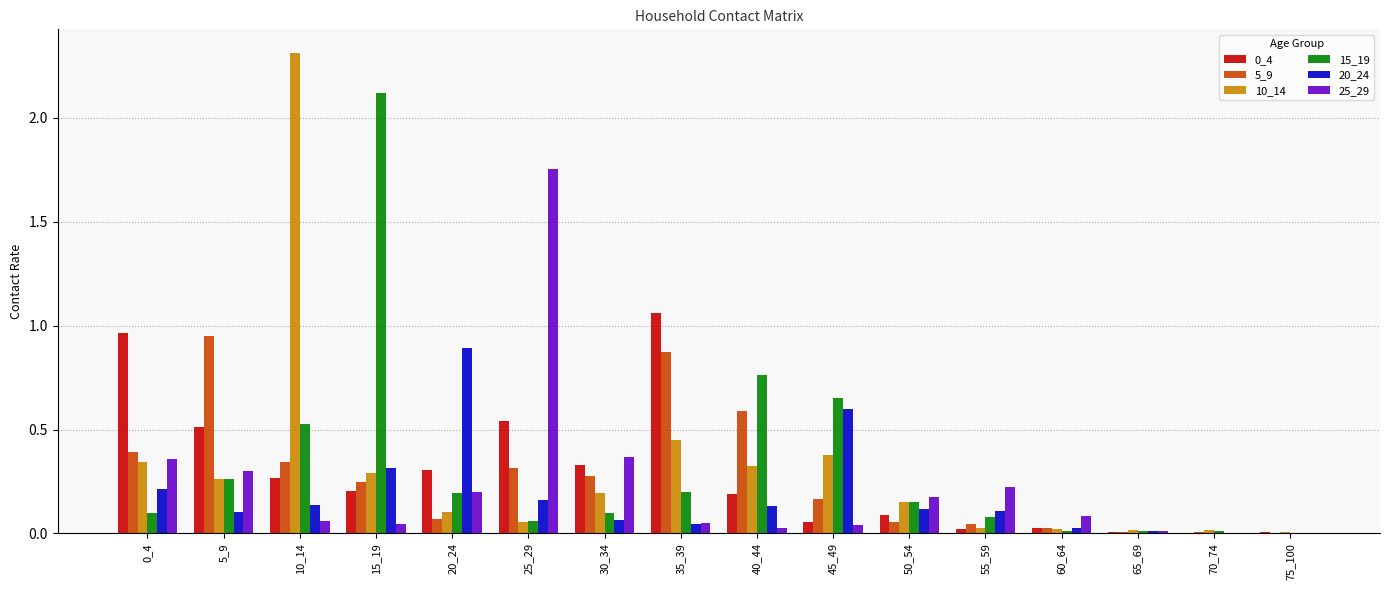

How many series are shown in this chart?

6